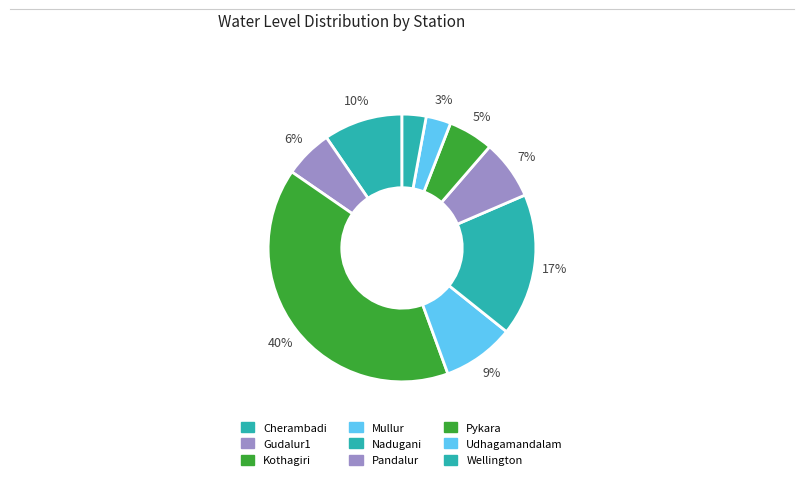

Combined, do Wellington and Udhagamandalam account for over 50%?

No